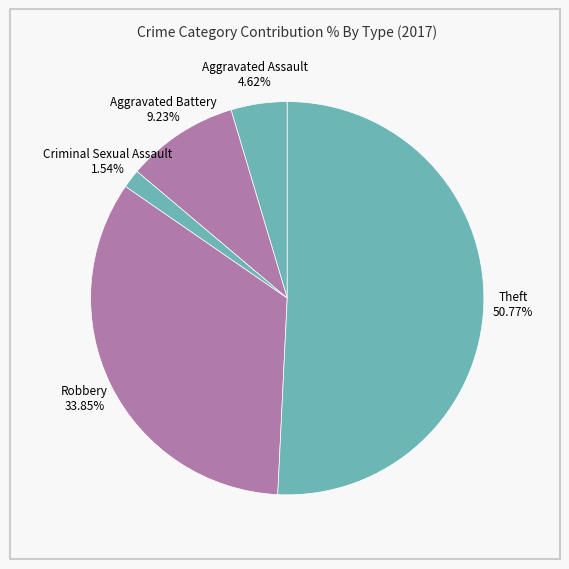

True or false: Theft accounts for 57% of the total.

False